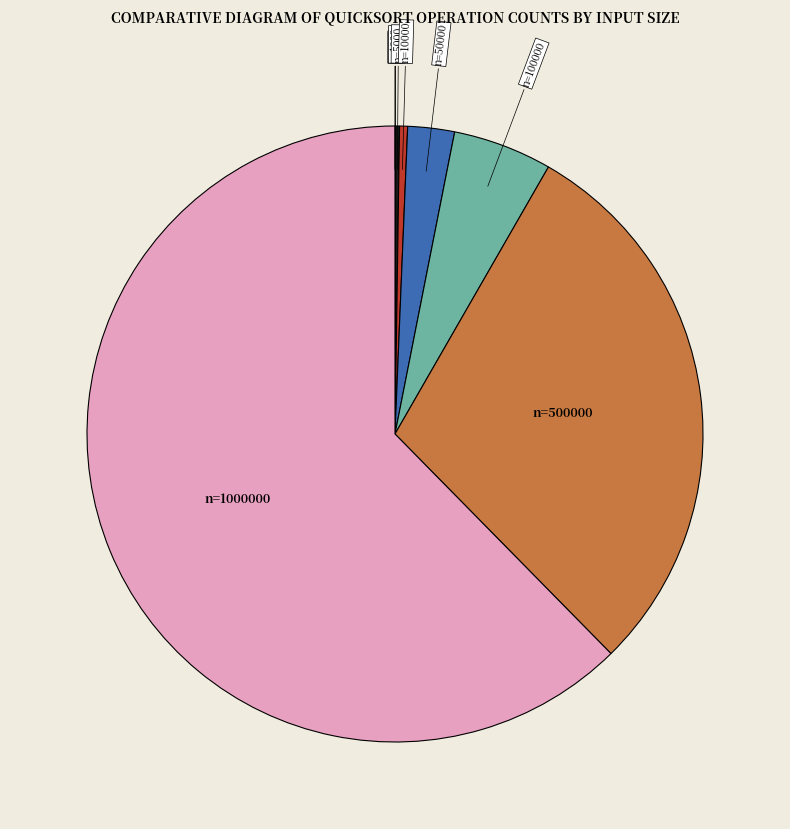

Is there any slice that represents more than half of the pie?

Yes